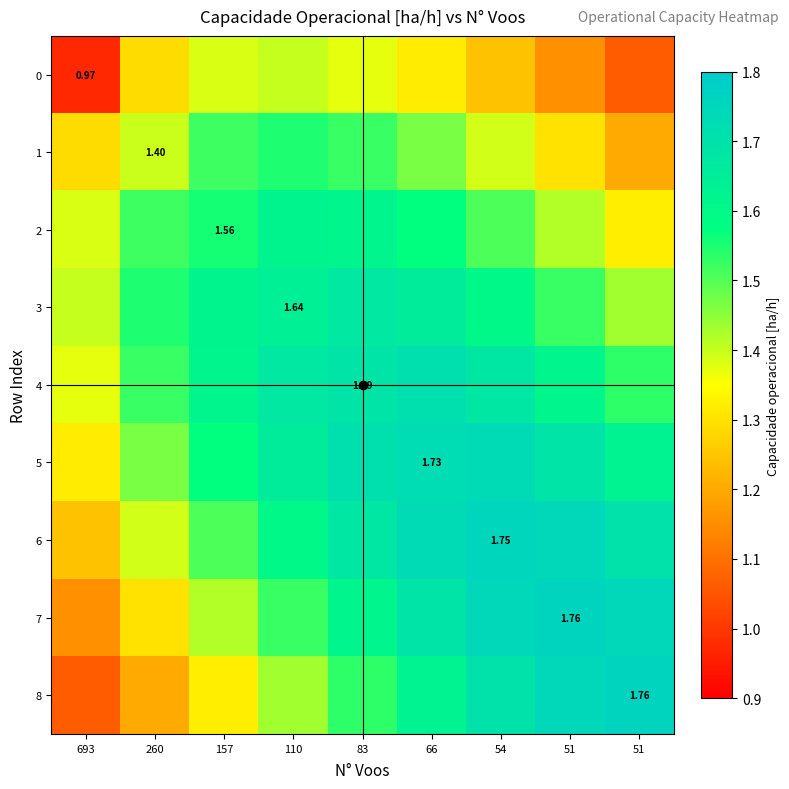

List the series in order of their peak value, highest first.

8, 7, 6, 5, 4, 3, 2, 1, 0